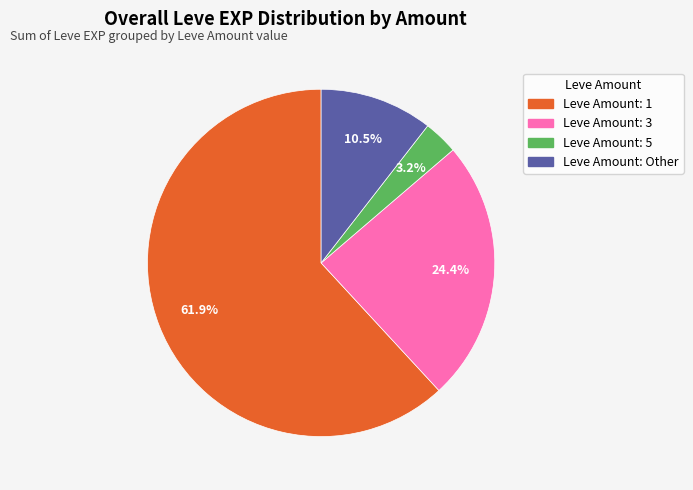

To the nearest percent, what is the difference between the largest and smallest slice percentages?

59%